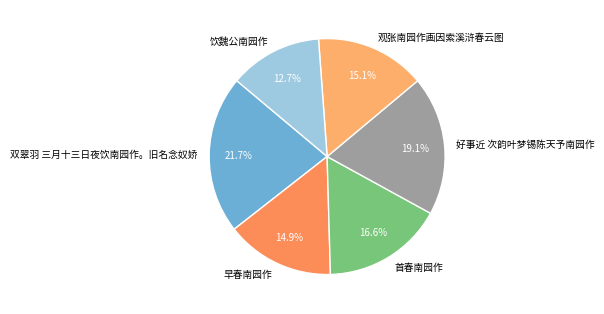

Which category has the biggest portion of the pie?

双翠羽 三月十三日夜饮南园作。旧名念奴娇